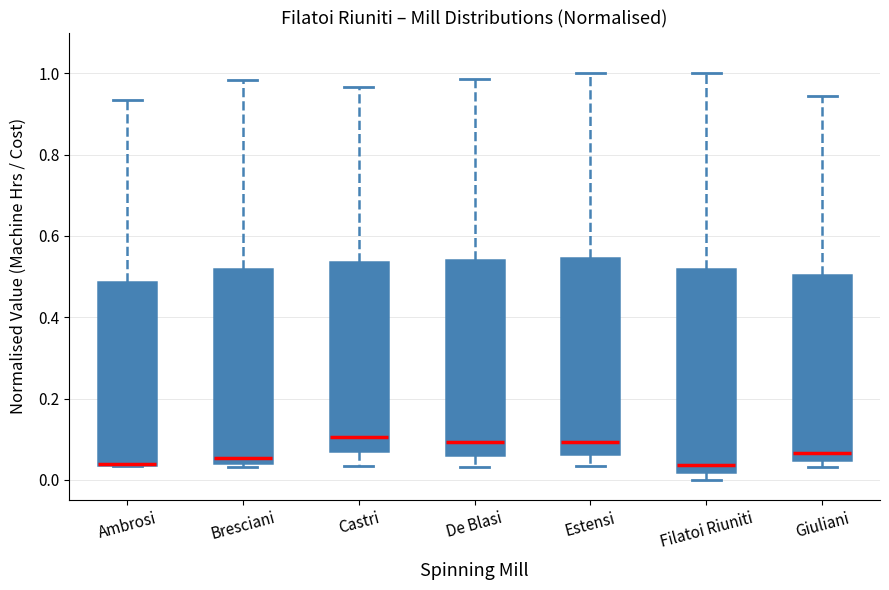

Reading left to right, transcribe this box plot: for each box, give where its median line is, the range the box spans, and where its two whiskers end, as read against the y-axis. The values are not printed on the chart, so give them approximately, as read against the axis.

Ambrosi: median 0.04 (drawn on the box's lower edge), box 0.04 to 0.48, whiskers 0.04 to 0.94
Bresciani: median 0.06, box 0.04 to 0.52, whiskers 0.04 (just below the box's lower edge) to 0.98
Castri: median 0.10, box 0.08 to 0.54, whiskers 0.04 to 0.96
De Blasi: median 0.10, box 0.06 to 0.54, whiskers 0.04 to 0.98
Estensi: median 0.10, box 0.06 to 0.54, whiskers 0.04 to 1.00
Filatoi Riuniti: median 0.04, box 0.02 to 0.52, whiskers 0.00 to 1.00
Giuliani: median 0.06, box 0.04 to 0.50, whiskers 0.04 (just below the box's lower edge) to 0.94